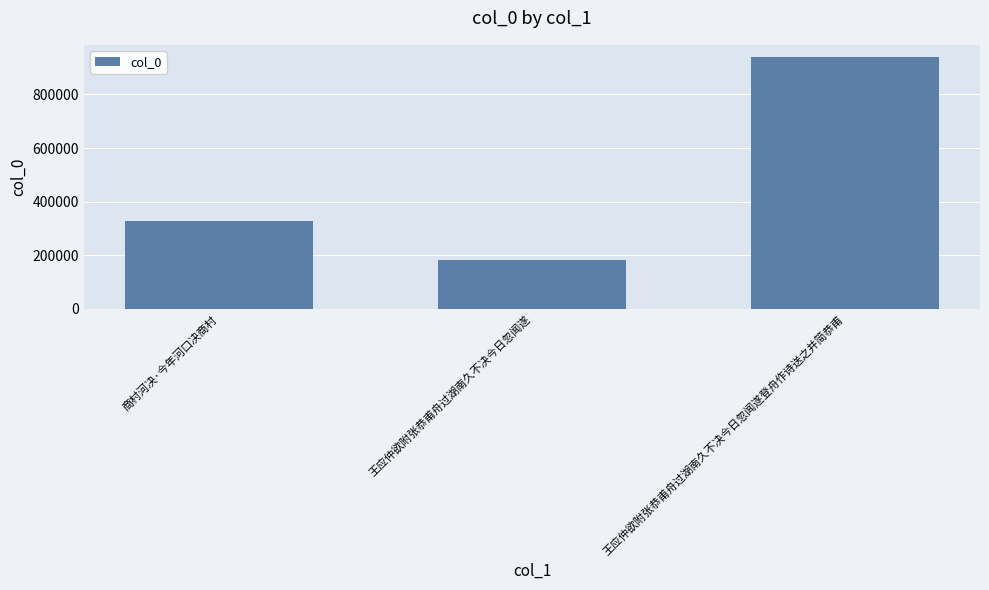

What is the label of the 2nd bar from the left?

王应仲欲附张恭甫舟过湖南久不决今日忽闻遂